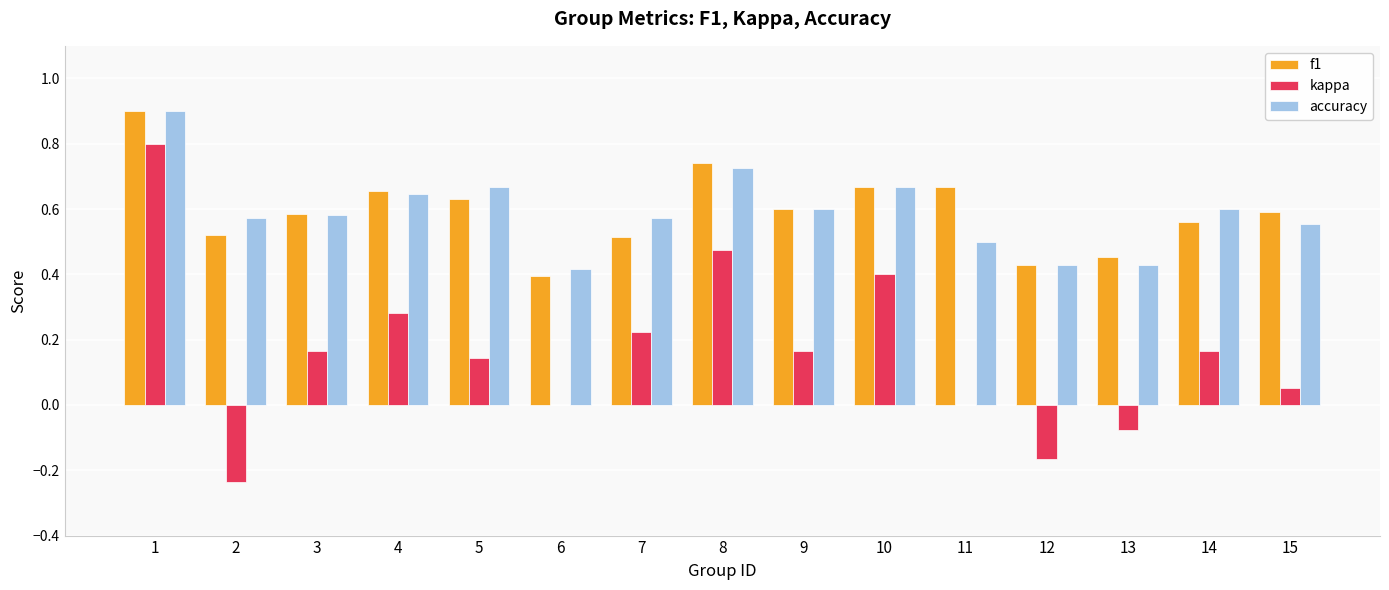

The kappa series shows 0.3 at 1. True or false?

False